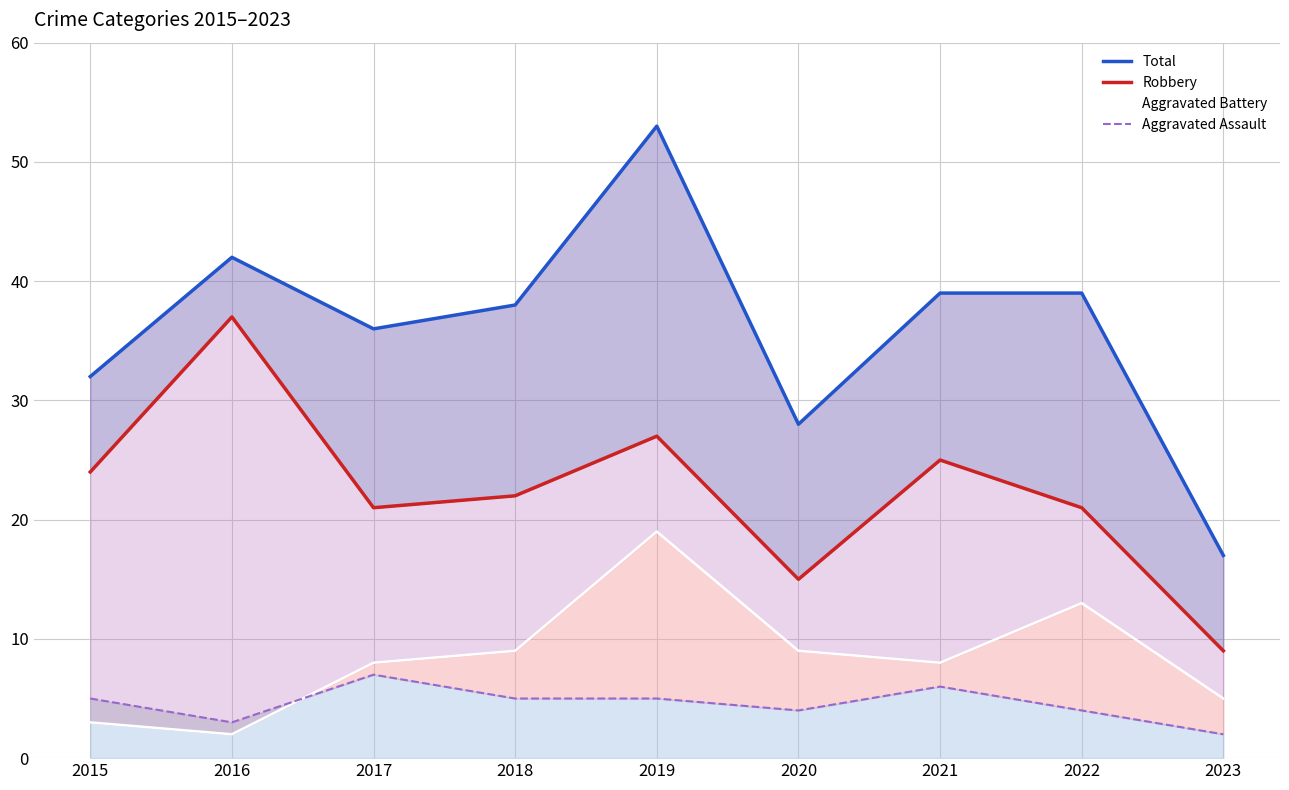

Reading left to right, transcribe all the data shown in this chart.

Total: 2015=32	2016=42	2017=36	2018=38	2019=53	2020=28	2021=39	2022=39	2023=17
Robbery: 2015=24	2016=37	2017=21	2018=22	2019=27	2020=15	2021=25	2022=21	2023=9
Aggravated Battery: 2015=3	2016=2	2017=8	2018=9	2019=19	2020=9	2021=8	2022=13	2023=5
Aggravated Assault: 2015=5	2016=3	2017=7	2018=5	2019=5	2020=4	2021=6	2022=4	2023=2